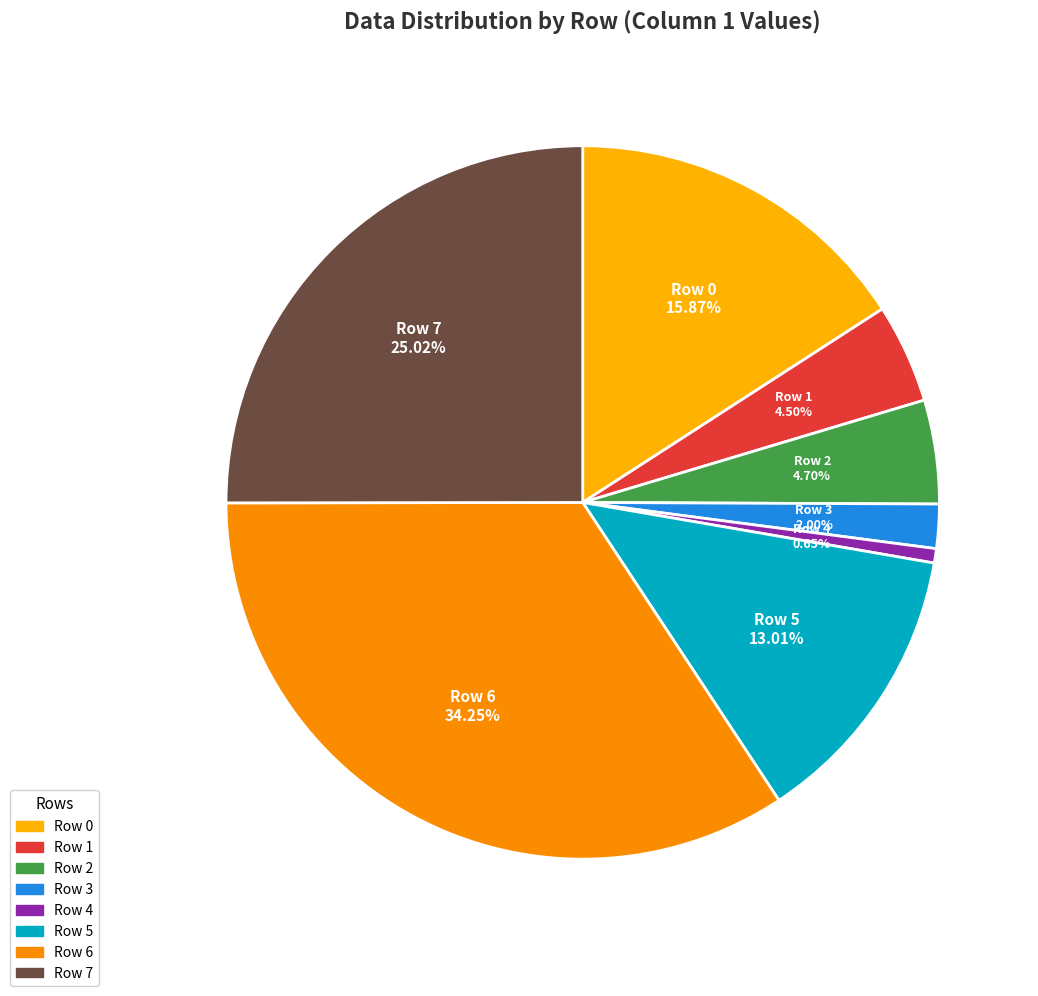

Combined, what portion of the pie is Row 0 and Row 1?

20.4%